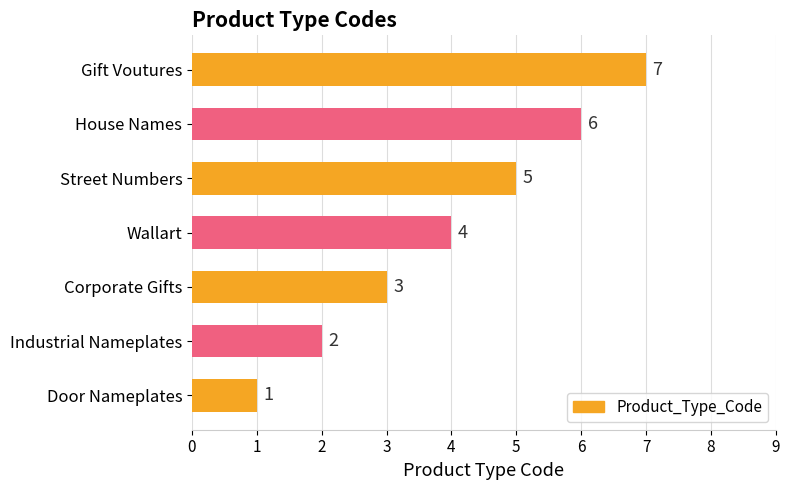

List the labels in order of value, largest first.

Gift Voutures, House Names, Street Numbers, Wallart, Corporate Gifts, Industrial Nameplates, Door Nameplates